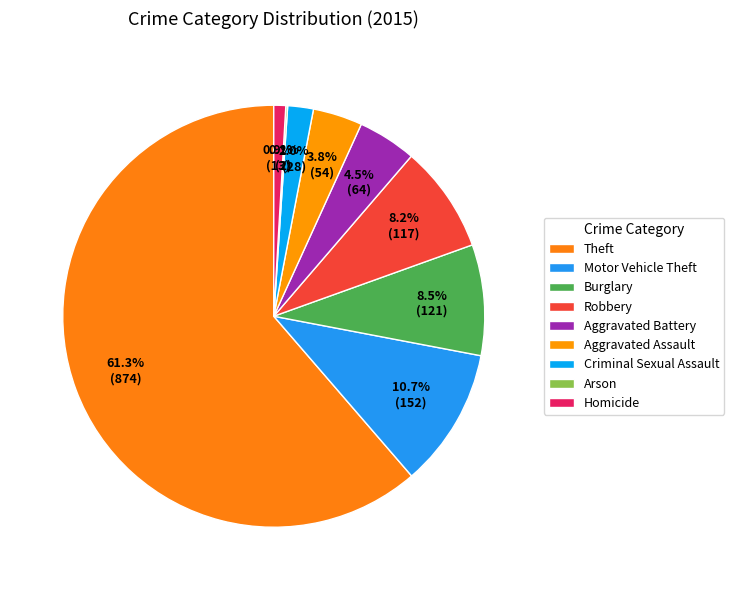

Combined, do Burglary and Criminal Sexual Assault account for over 50%?

No